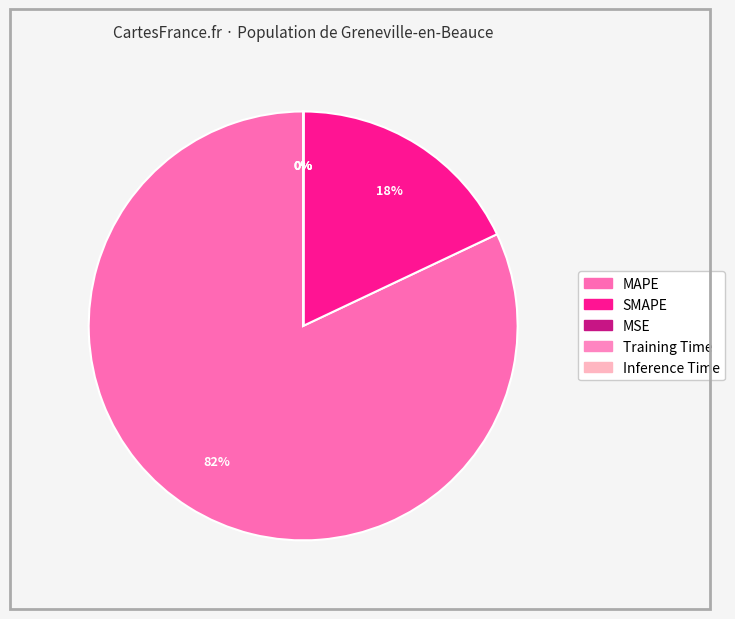

Rank the categories by value from lowest to highest.

Inference Time, Training Time, MSE, SMAPE, MAPE